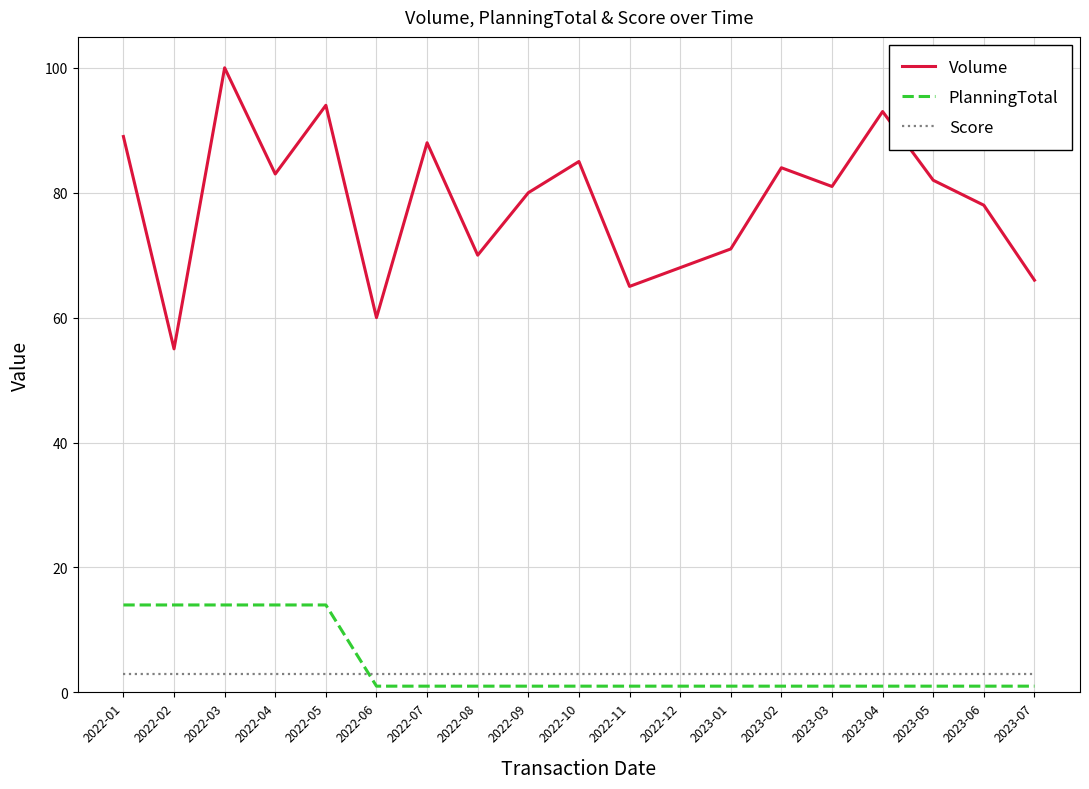

True or false: Score and Volume cross at least once.

False